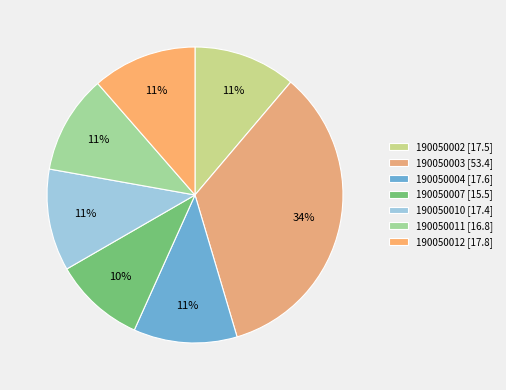

How many segments does this pie chart have?

7